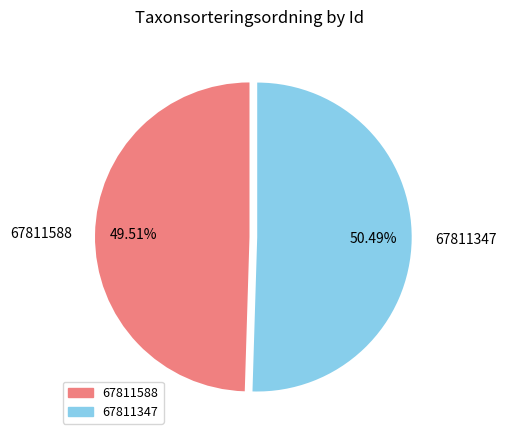

Between 67811347 and 67811588, which is larger?

67811347